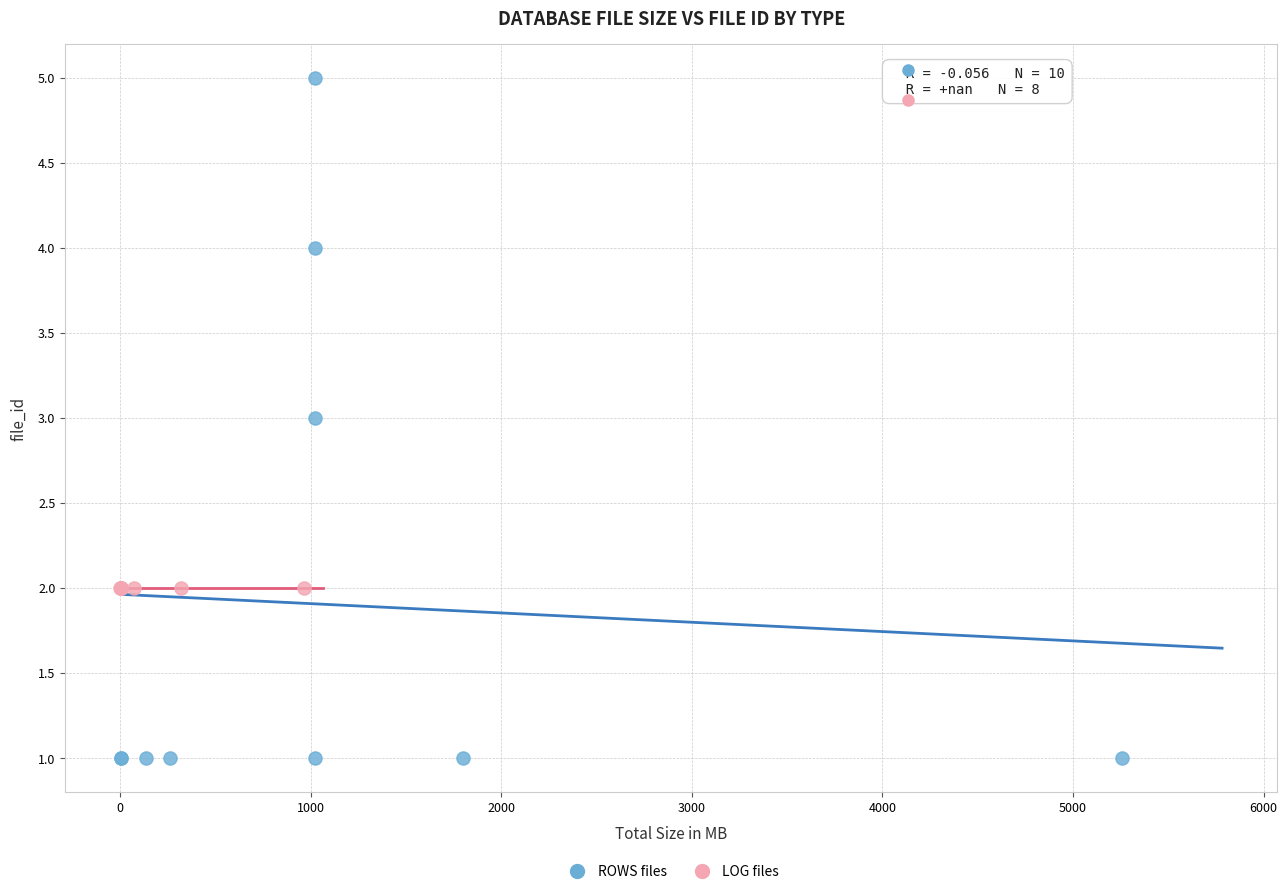

Which series contains the lowest Y value?

ROWS files